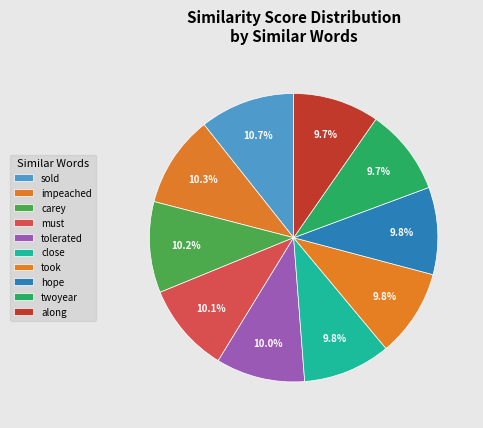

How many slices are in this pie chart?

10